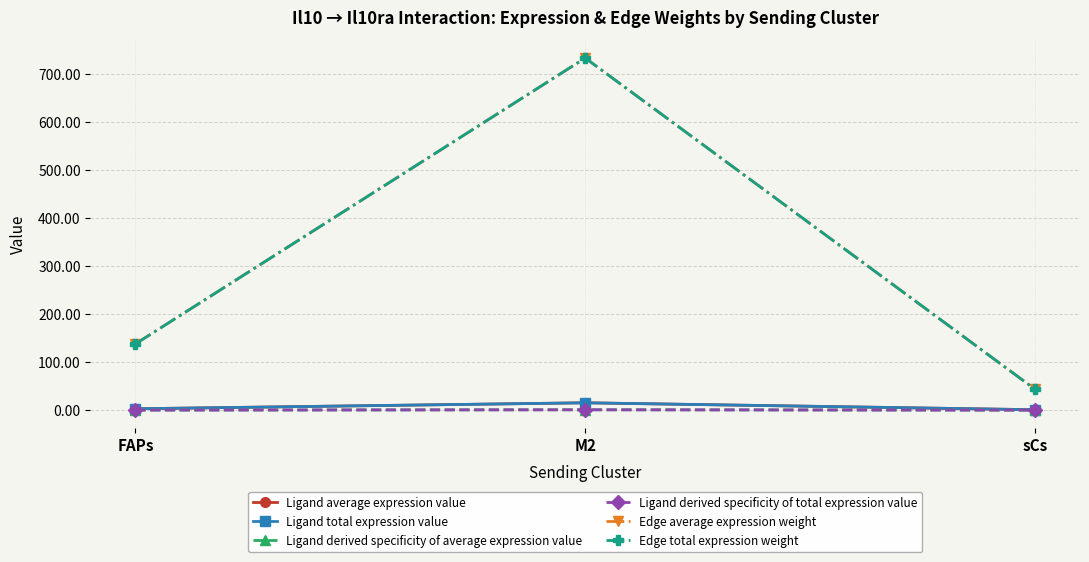

What is the average value of the Ligand total expression value series?

6.4